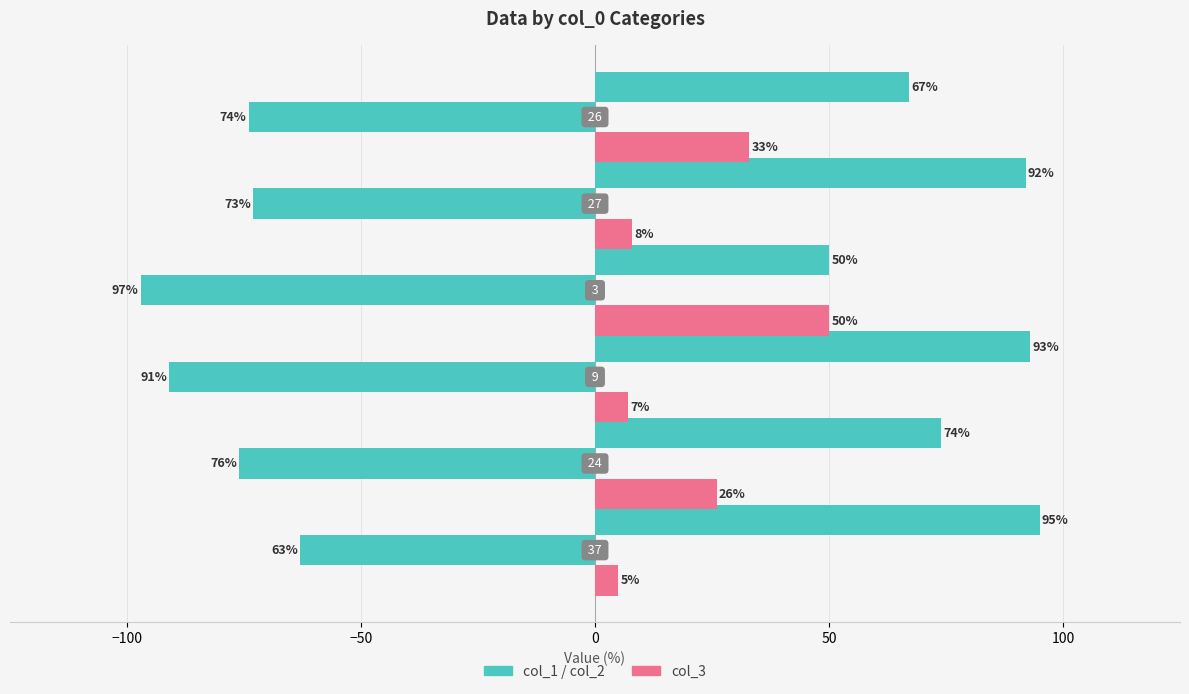

How many series are shown in this chart?

3